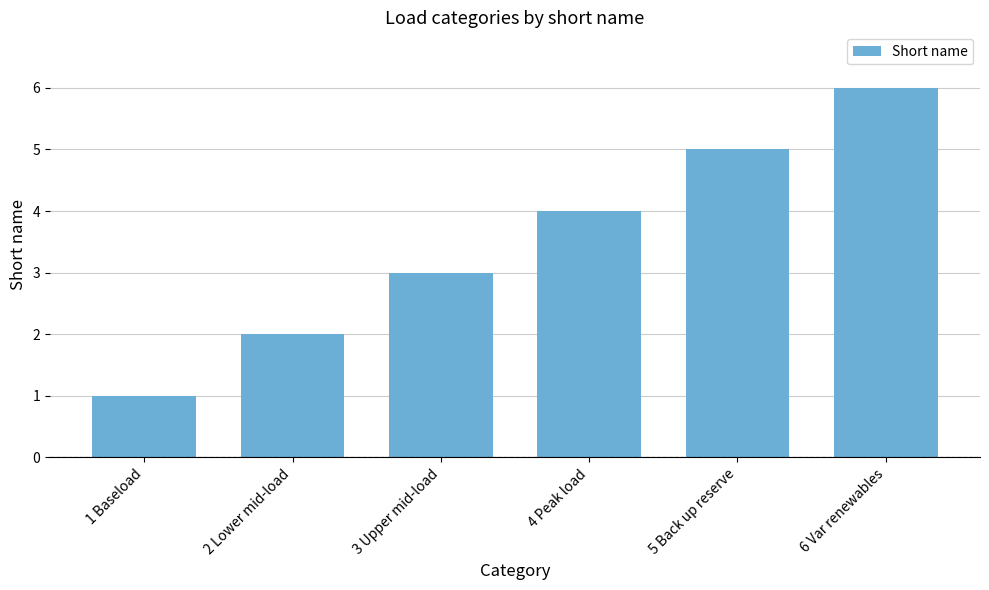

What is the maximum value shown in the chart?

6